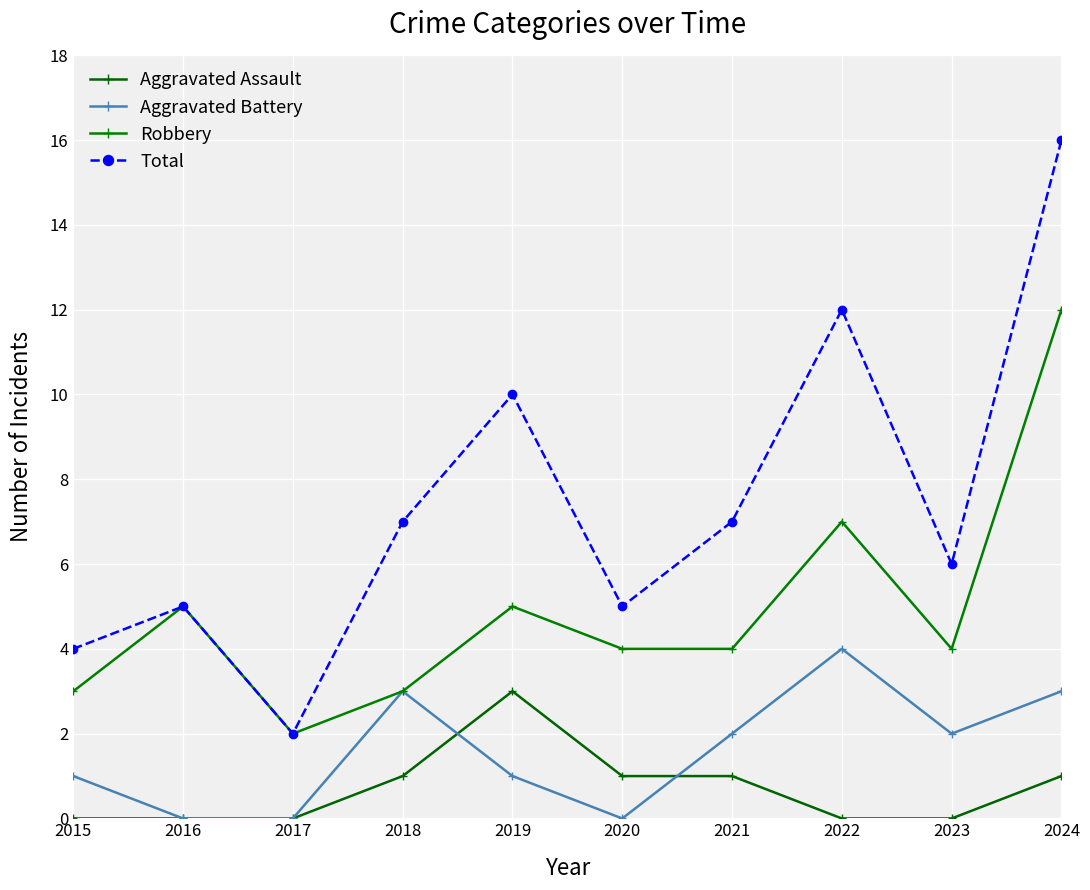

Reading right to left, what are all the values shown in this chart?

Aggravated Assault: 1	0	0	1	1	3	1	0	0	0
Aggravated Battery: 3	2	4	2	0	1	3	0	0	1
Robbery: 12	4	7	4	4	5	3	2	5	3
Total: 16	6	12	7	5	10	7	2	5	4